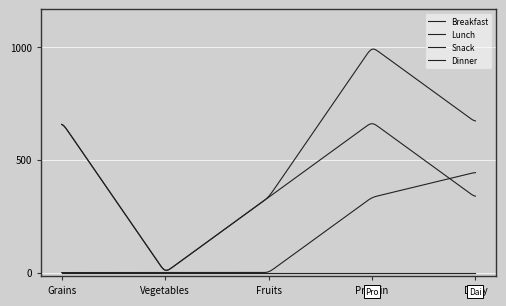

Which series has the widest spread of values?

Lunch